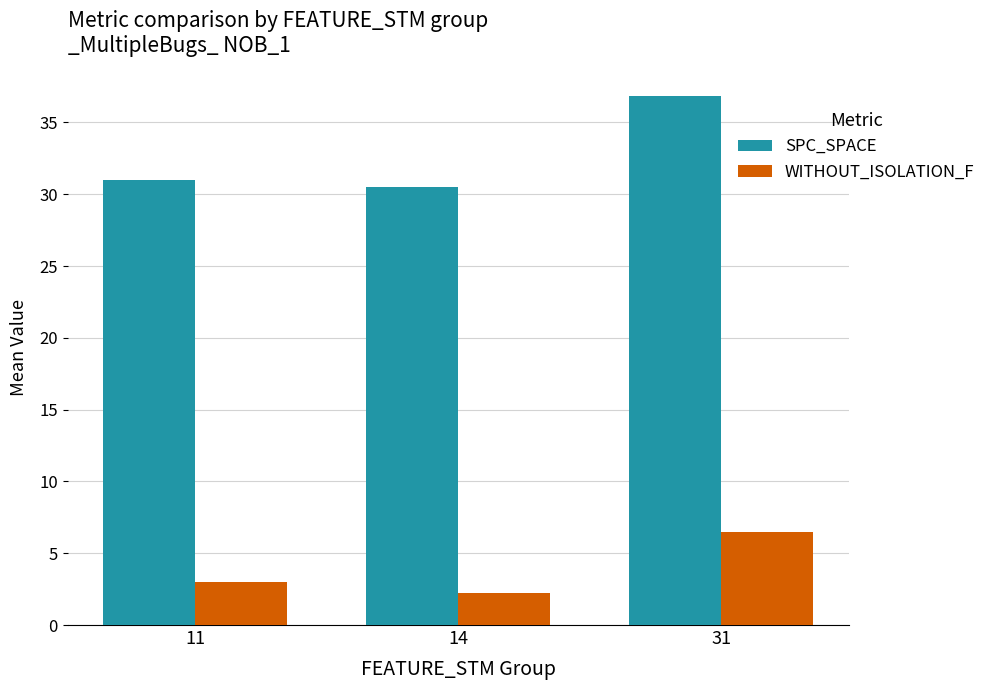

What is the sum of the SPC_SPACE values at 14 and 31?

67.4